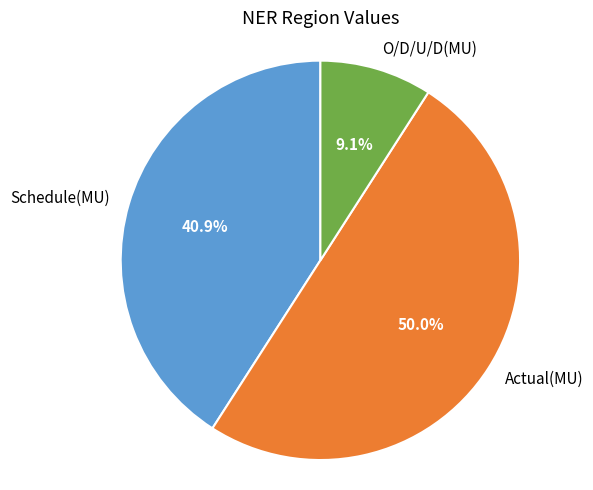

How many slices are in this pie chart?

3